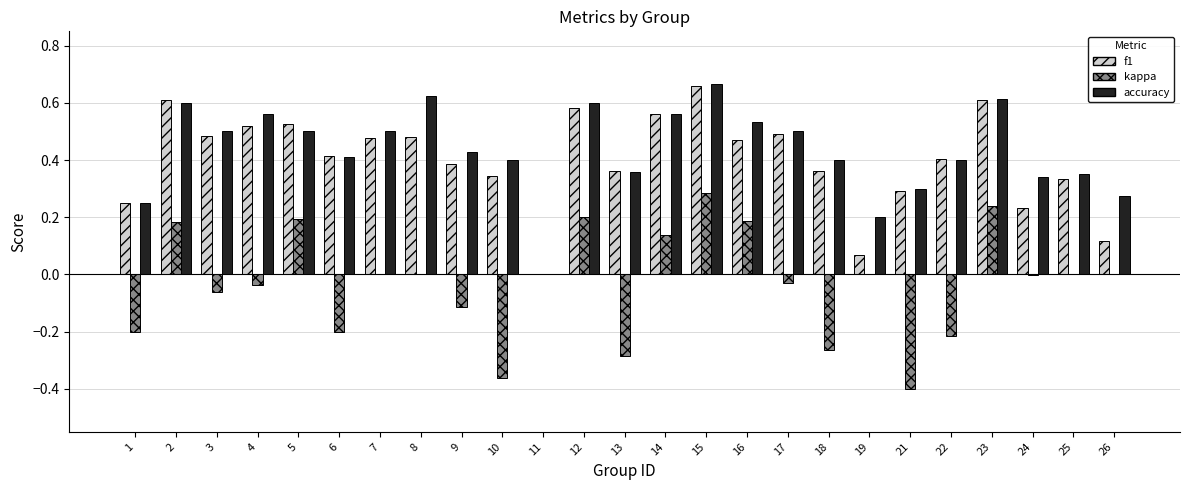

Between 14 and 23, which series saw the biggest shift?

kappa